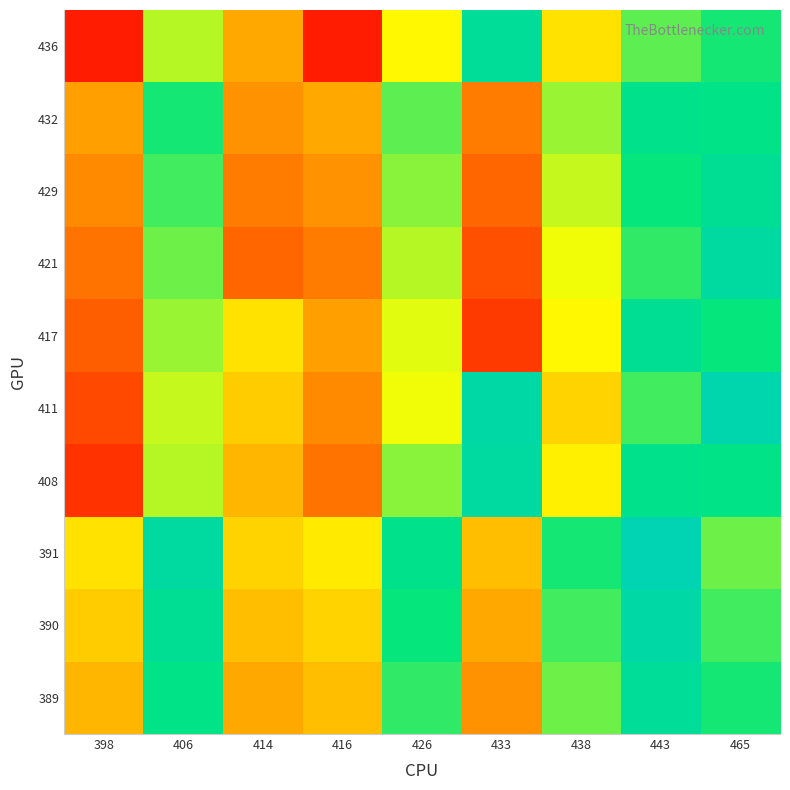

Reading left to right, what are all the values shown in this chart?

389: 398=25	406=54	414=23	416=26	426=49	433=20	438=45	443=58	465=51
390: 398=28	406=57	414=26	416=29	426=52	433=23	438=48	443=61	465=48
391: 398=31	406=60	414=29	416=32	426=55	433=26	438=51	443=64	465=45
408: 398=7	406=40	414=25	416=16	426=43	433=60	438=33	443=55	465=54
411: 398=10	406=39	414=28	416=19	426=36	433=61	438=29	443=48	465=63
417: 398=13	406=42	414=31	416=22	426=37	433=8	438=34	443=57	465=52
421: 398=16	406=45	414=14	416=17	426=40	433=11	438=36	443=49	465=60
429: 398=19	406=48	414=17	416=20	426=43	433=14	438=39	443=52	465=57
432: 398=22	406=51	414=20	416=23	426=46	433=17	438=42	443=55	465=54
436: 398=4	406=40	414=23	416=4	426=34	433=58	438=31	443=46	465=51